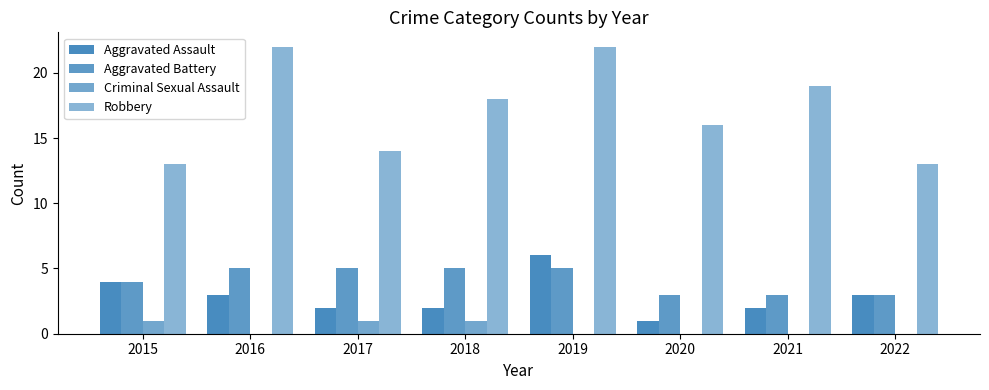

How many series are shown in this chart?

4